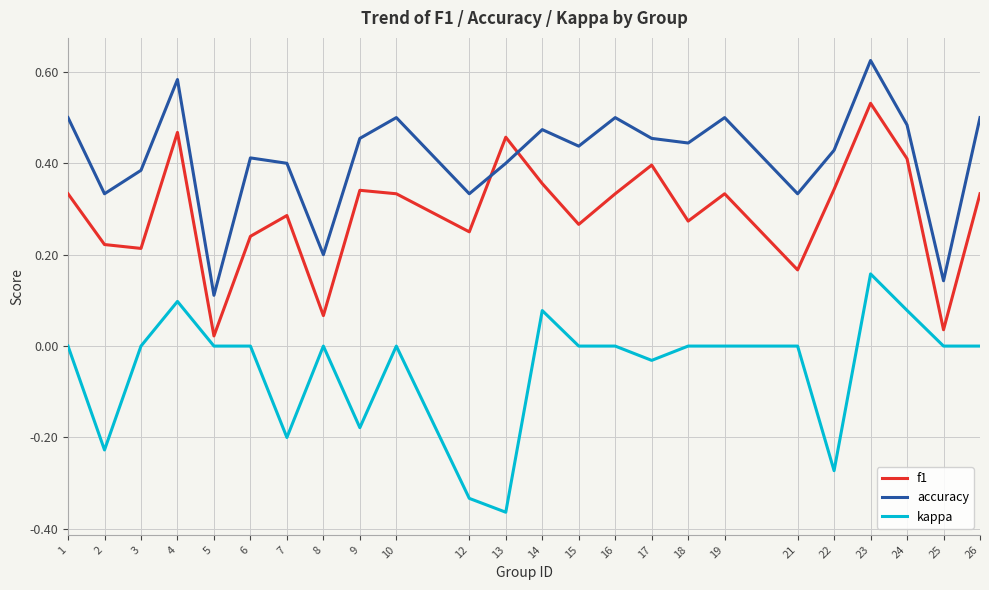

List the series in order of their overall mean, highest first.

accuracy, f1, kappa